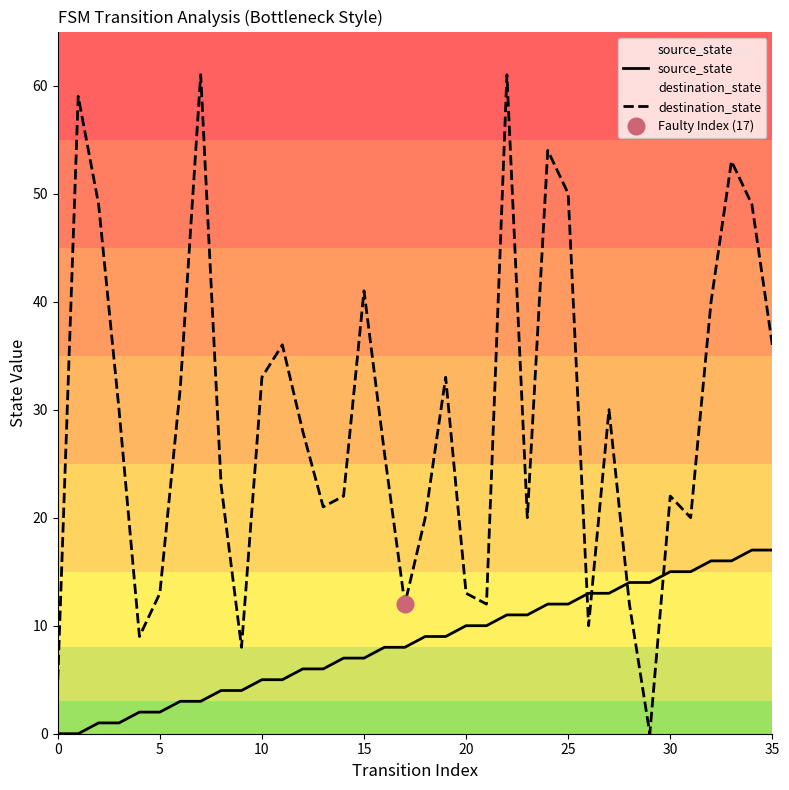

How many values in the destination_state series are below 28?

18